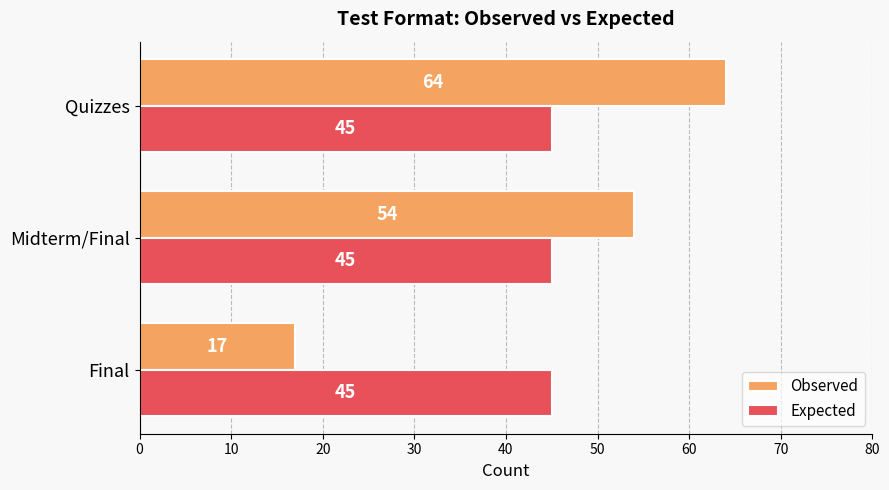

List the series in order of their peak value, lowest first.

Expected, Observed